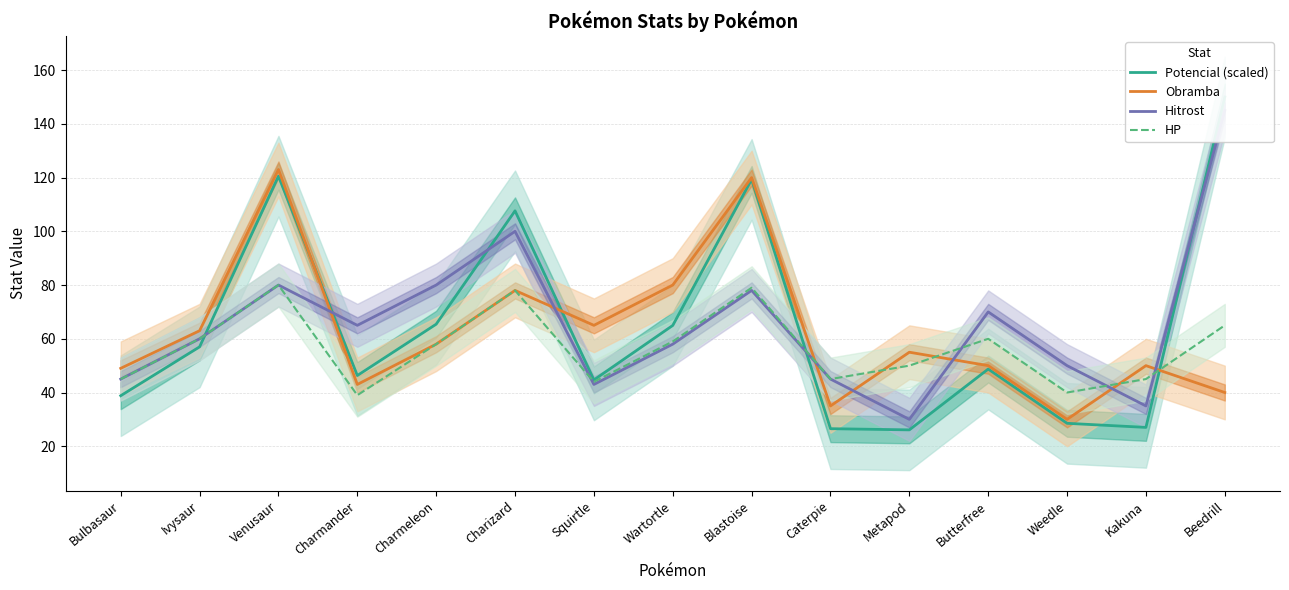

What is the value of the Potencial (scaled) point at the 7th from the left?

44.7